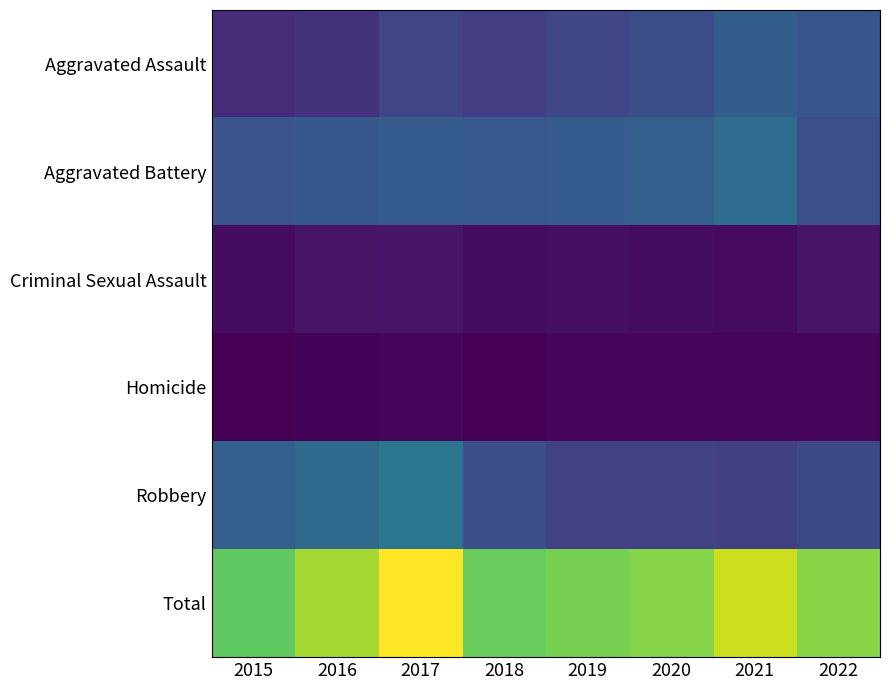

Rank the series at 2022 from highest to lowest value.

Total, Aggravated Assault, Aggravated Battery, Robbery, Criminal Sexual Assault, Homicide